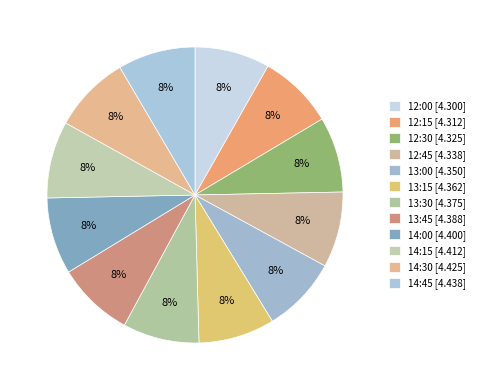

What percentage is the 14:30 slice, to the nearest percent?

8%